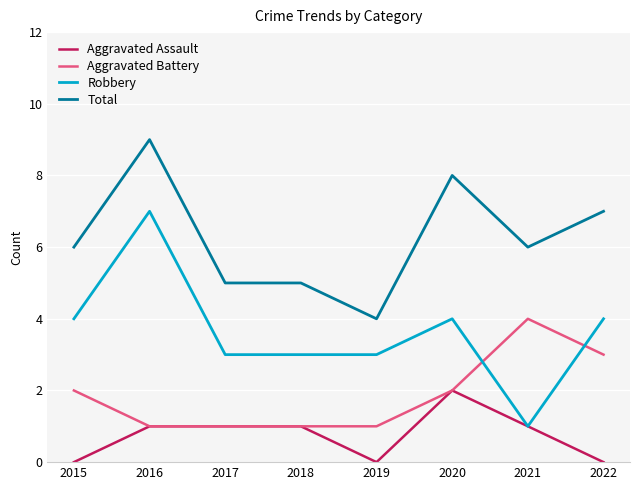

Which category has the highest value in the Aggravated Assault series?

2020